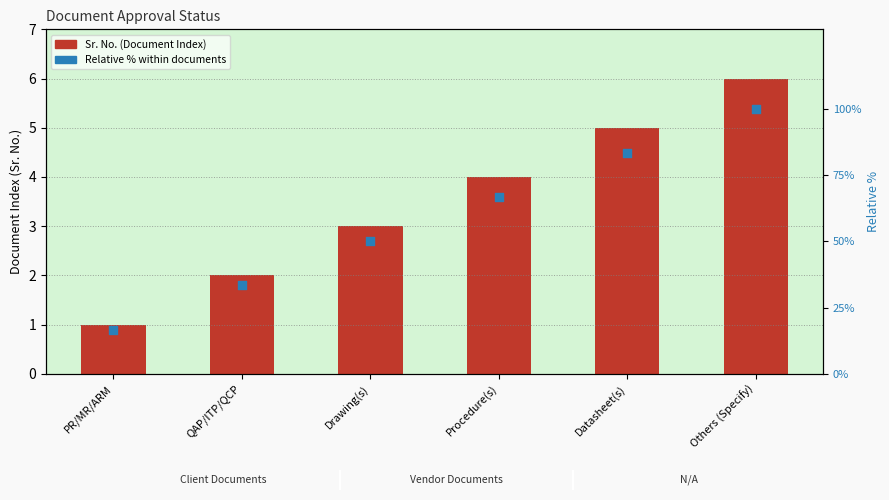

What are all the series names shown in the legend?

Sr. No. (Document Index), Relative % within documents